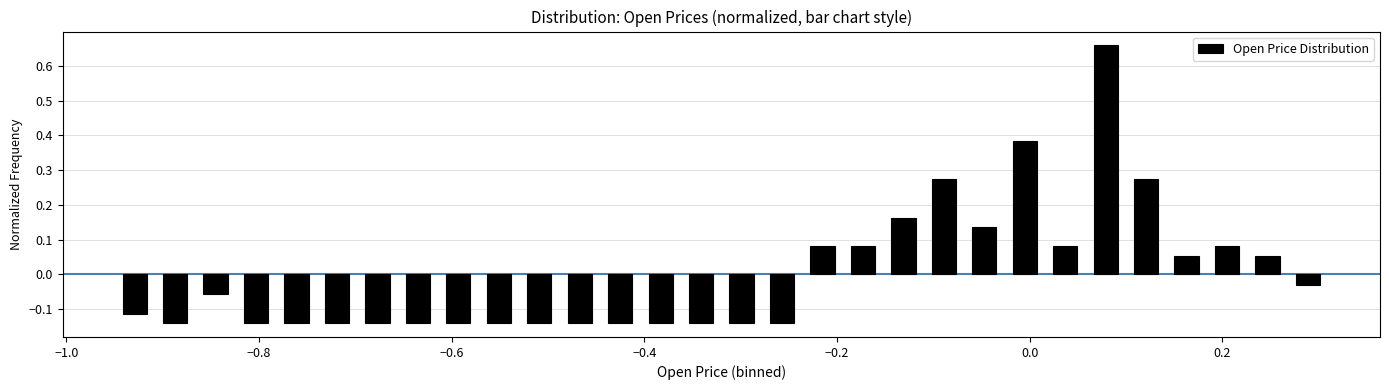

Read against the x-axis, roughly where is the centre of the tallest bar?

0.08